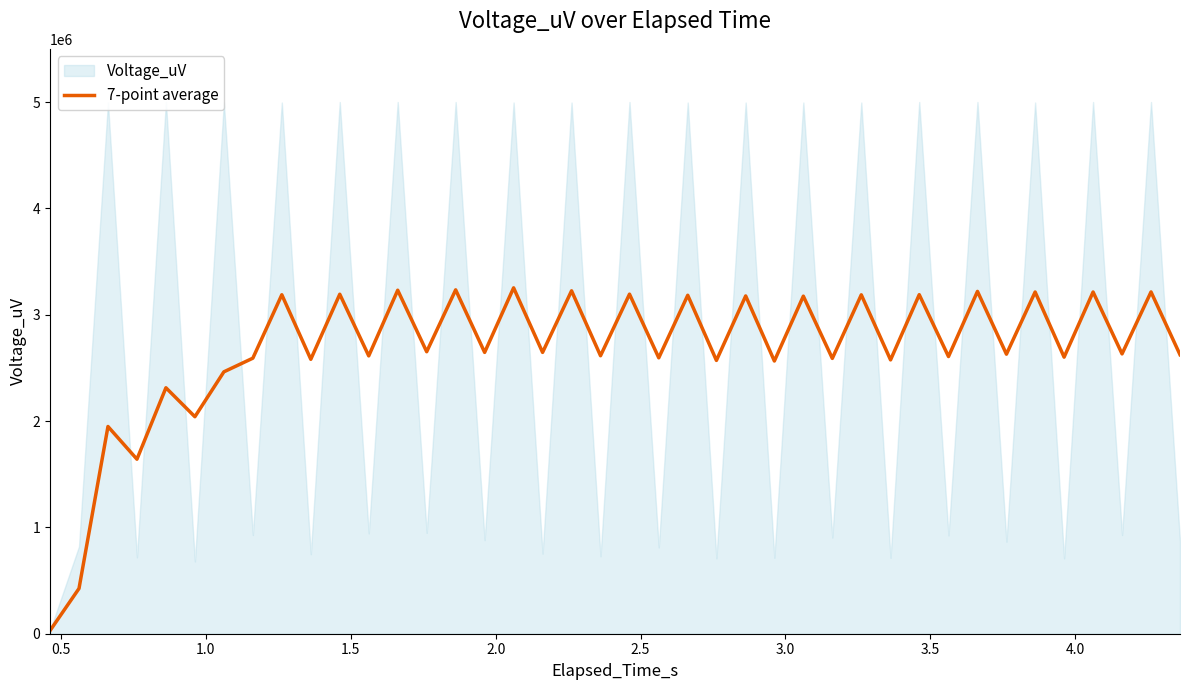

What is the maximum value for 7-point average?

3252338.6